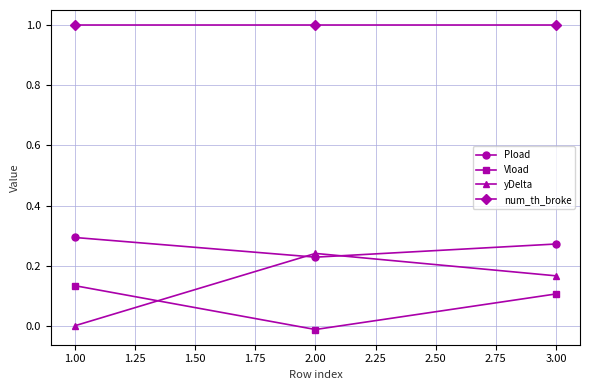

Which series has the largest total across all categories?

num_th_broke